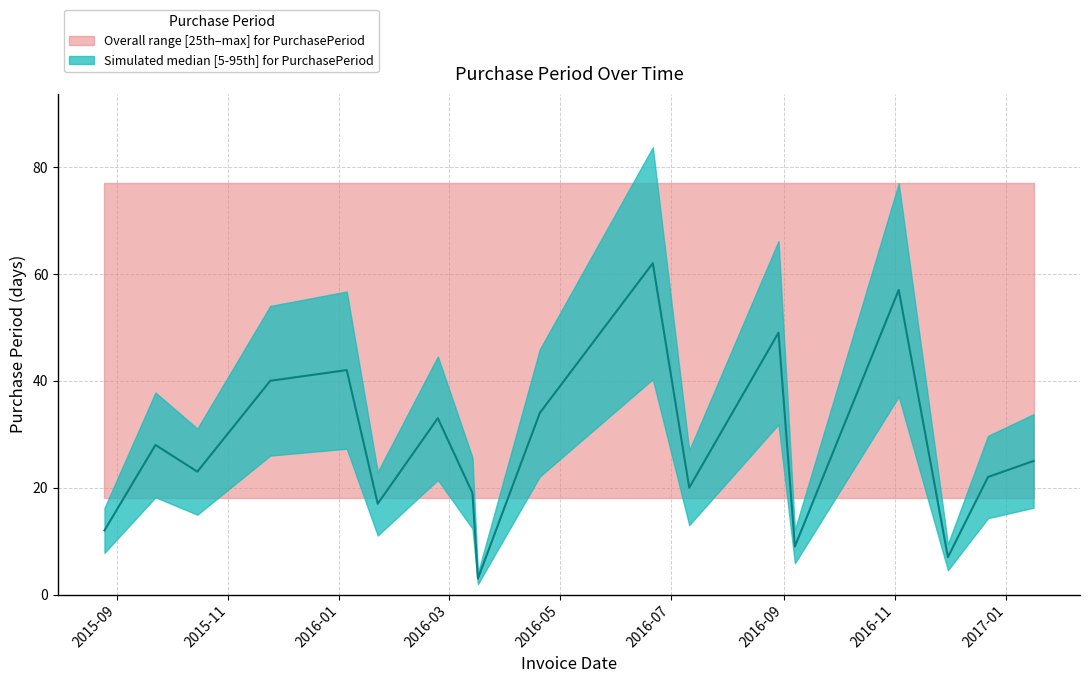

What is the value of the 7th point from the left?

33